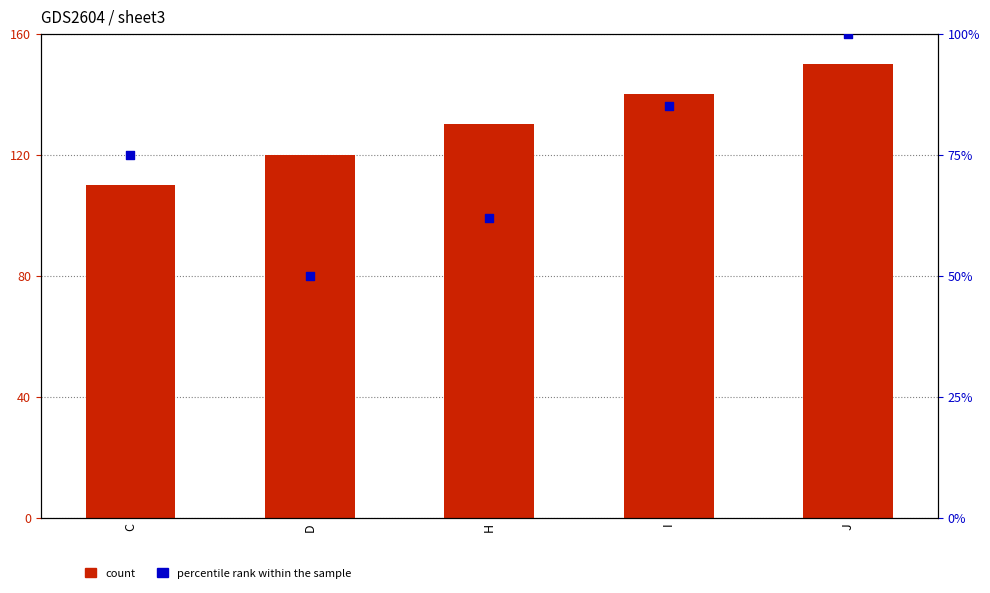

Which series has the widest spread of Y values?

percentile rank within the sample